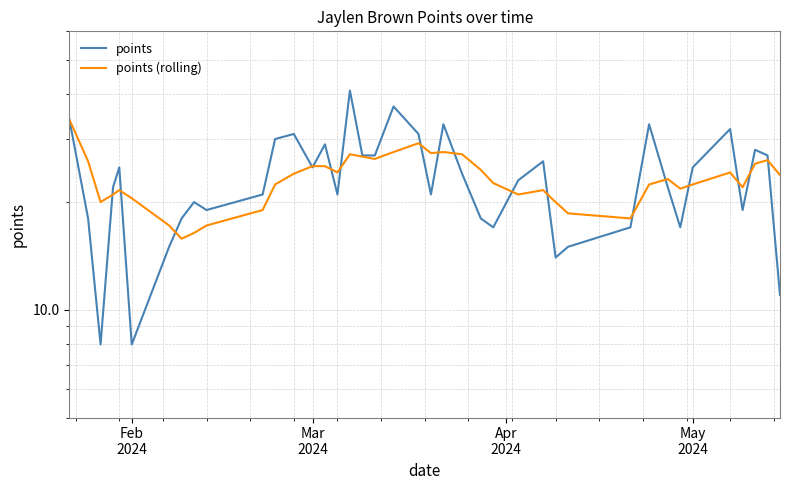

At how many categories does at least one series exceed 15?

40